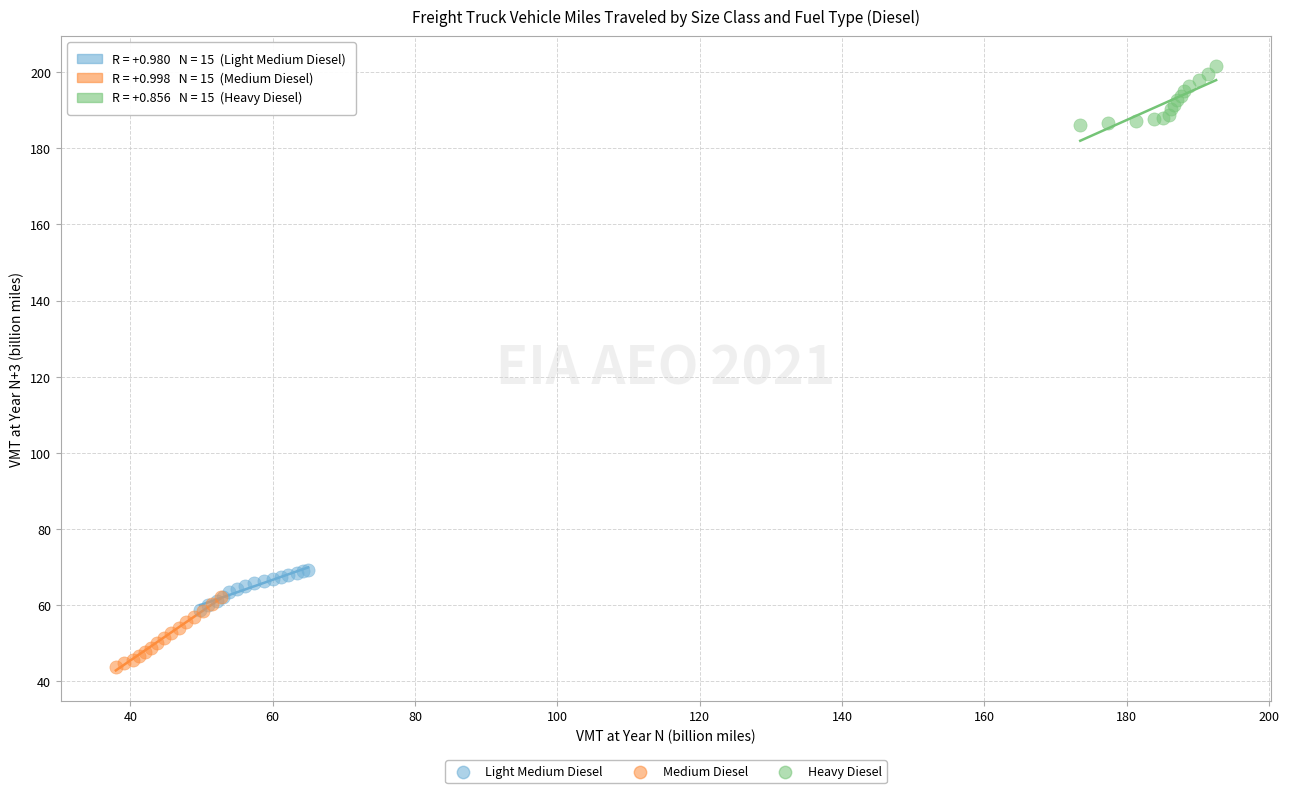

Which series has the largest Y range (max minus min)?

Medium Diesel